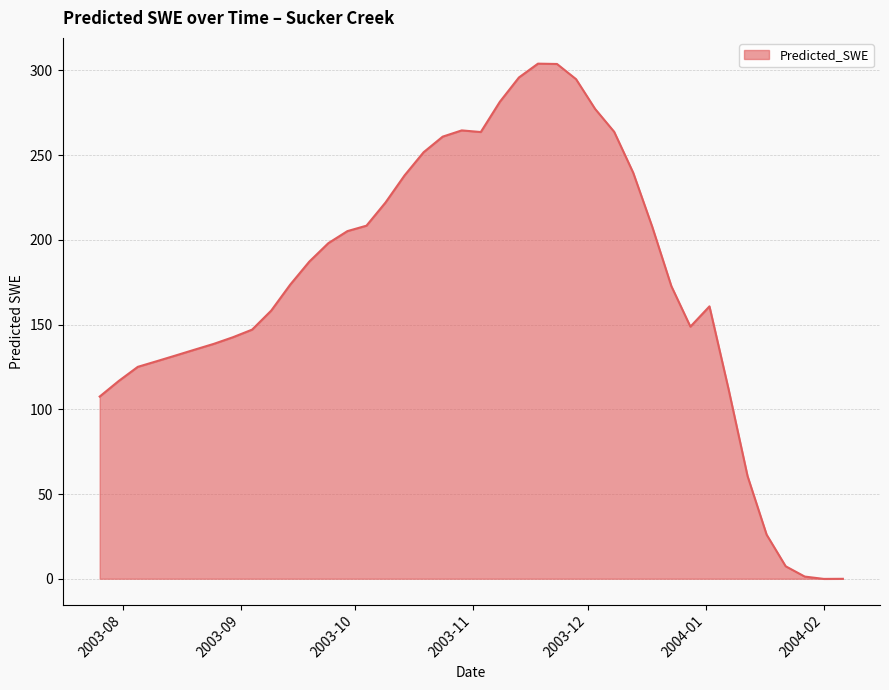

What is the greatest value displayed?

304.0